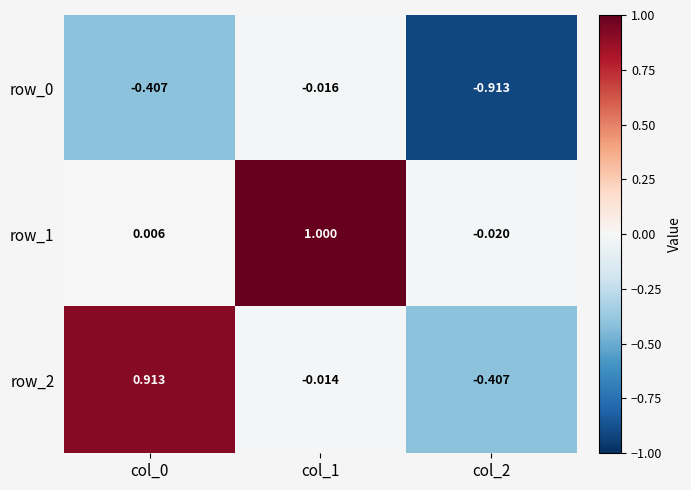

At how many categories does at least one series exceed 0?

2